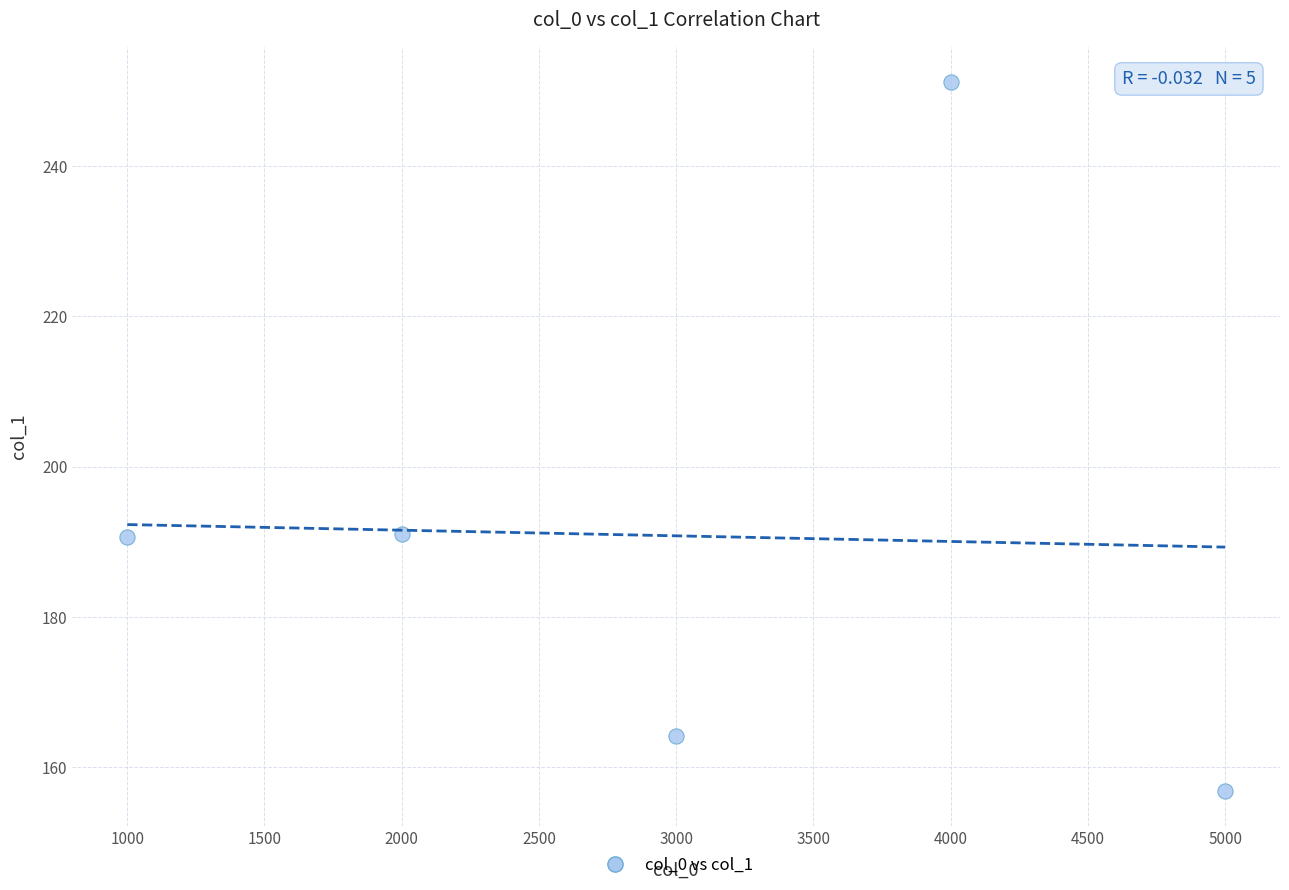

What is the range of X values (max minus min)?

4000.0